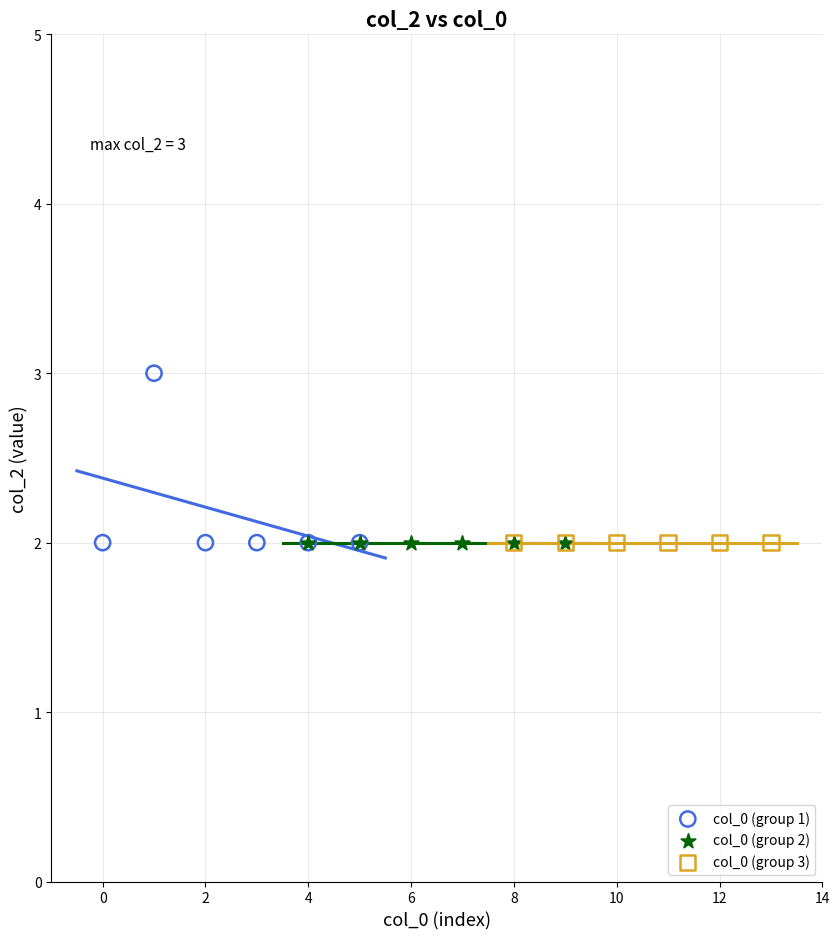

Which series reaches the maximum Y coordinate?

col_0 (group 1)